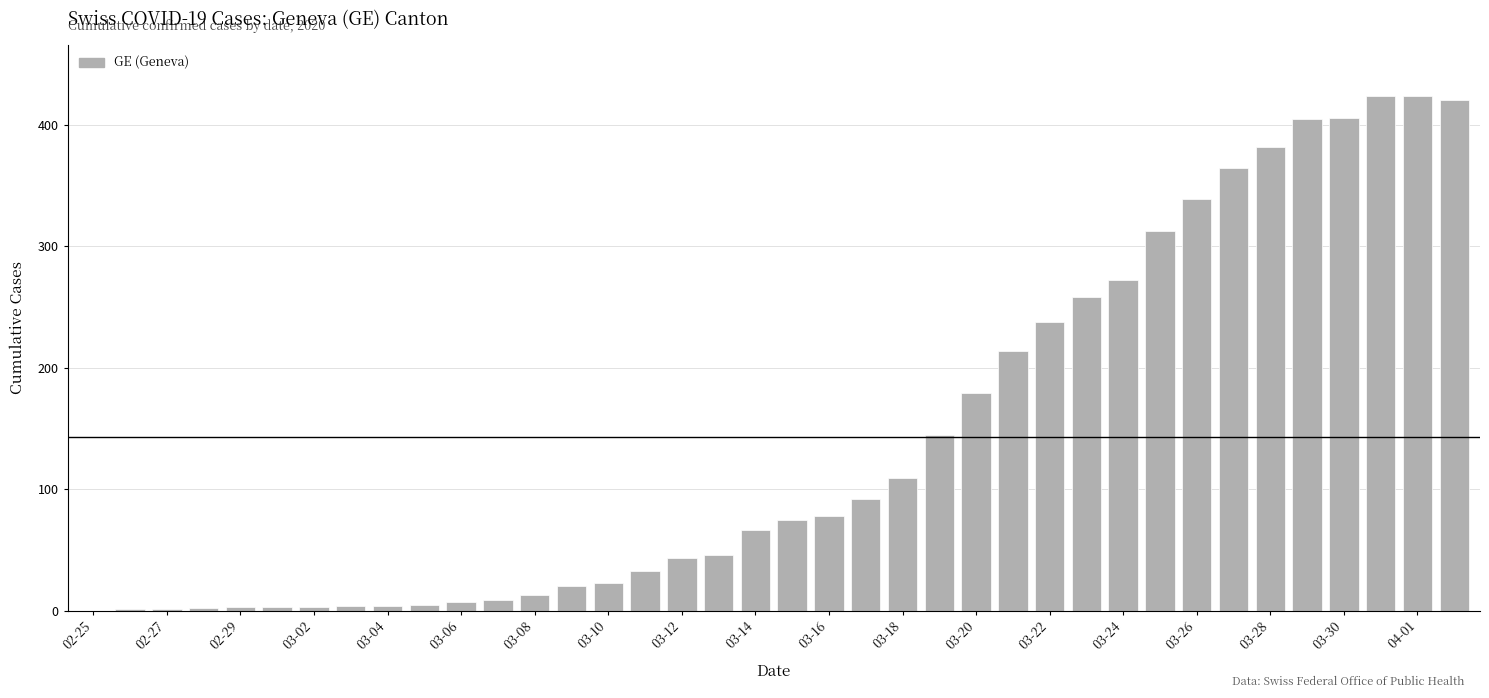

What is the greatest value displayed?

424